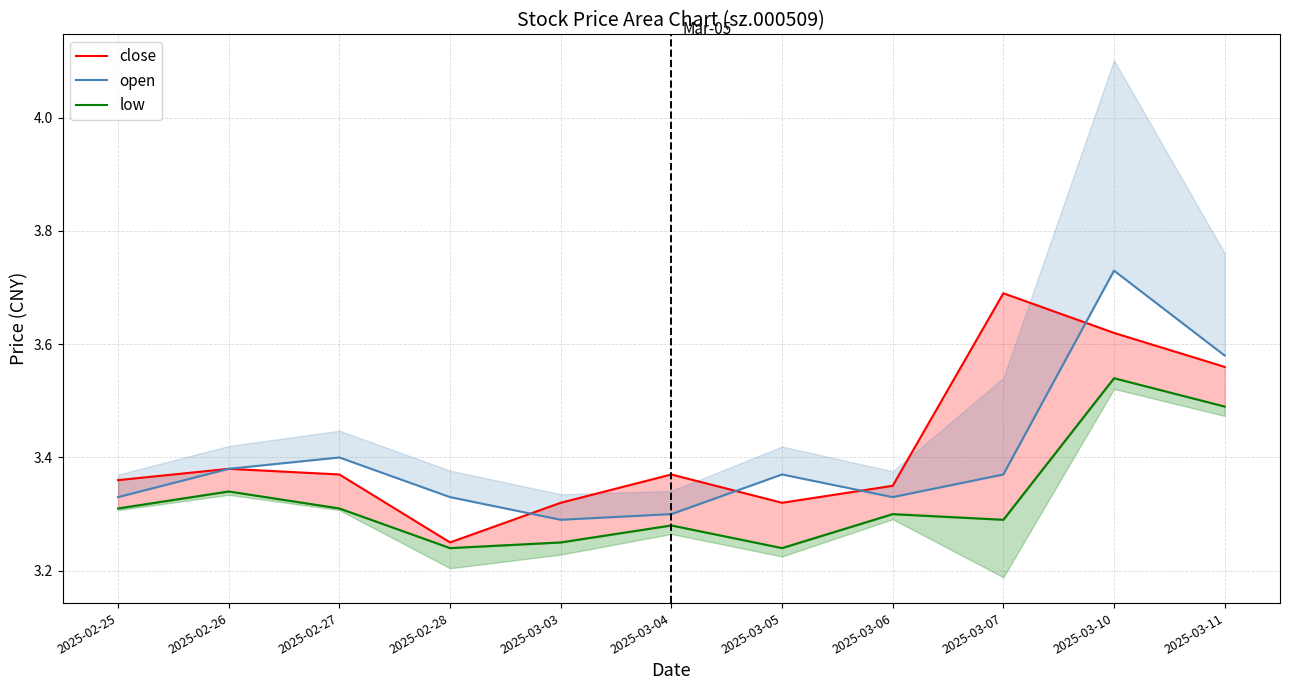

Where is the first local maximum for low?

2025-02-26